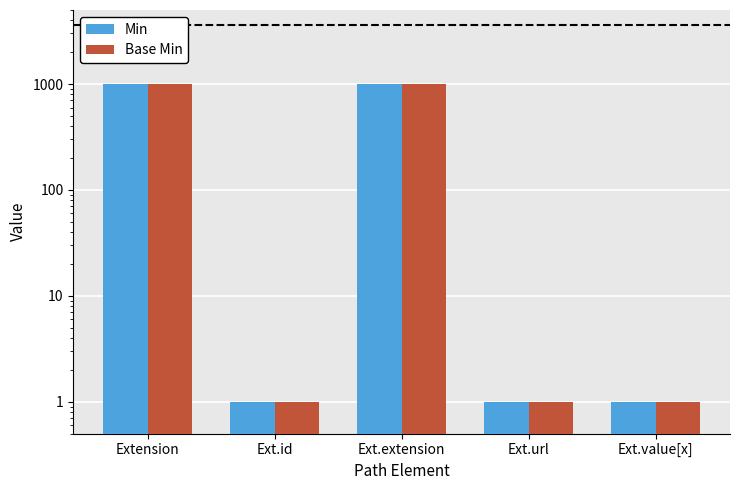

Between Ext.extension and Ext.value[x], which series saw the biggest shift?

Min